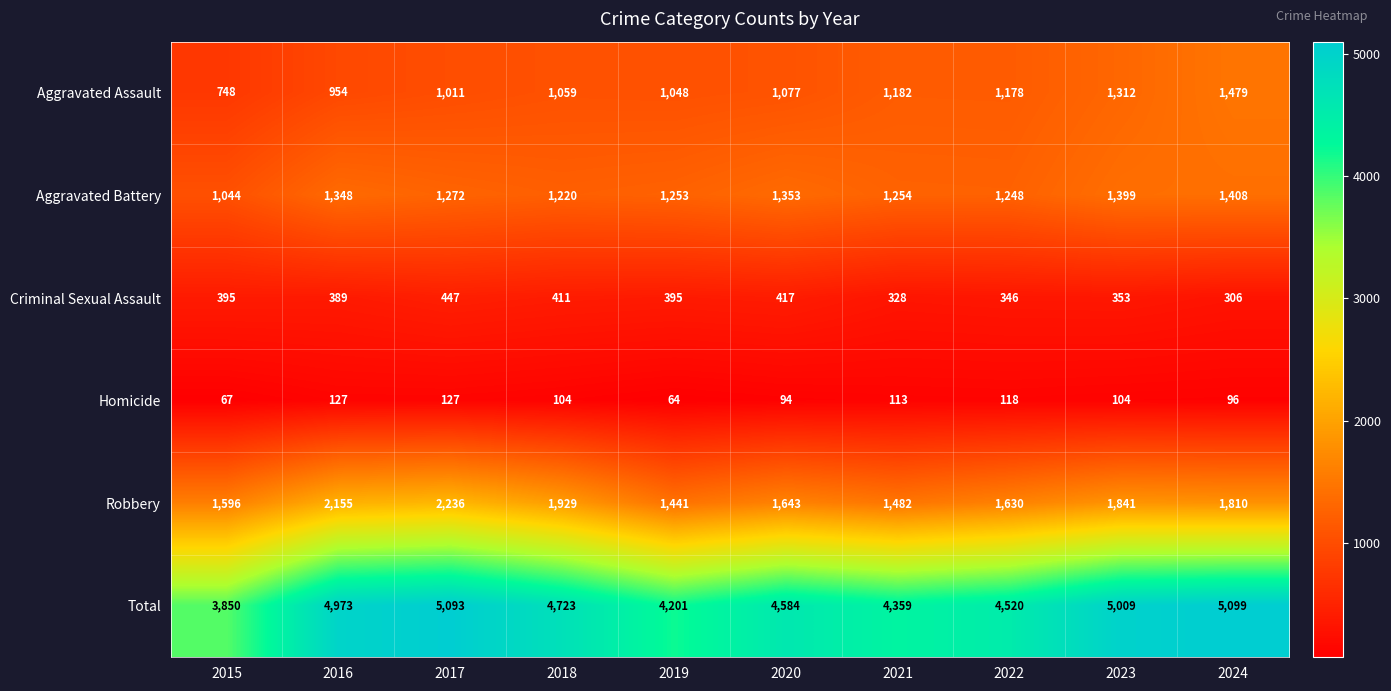

Which label corresponds to the smallest value in the chart?

2019